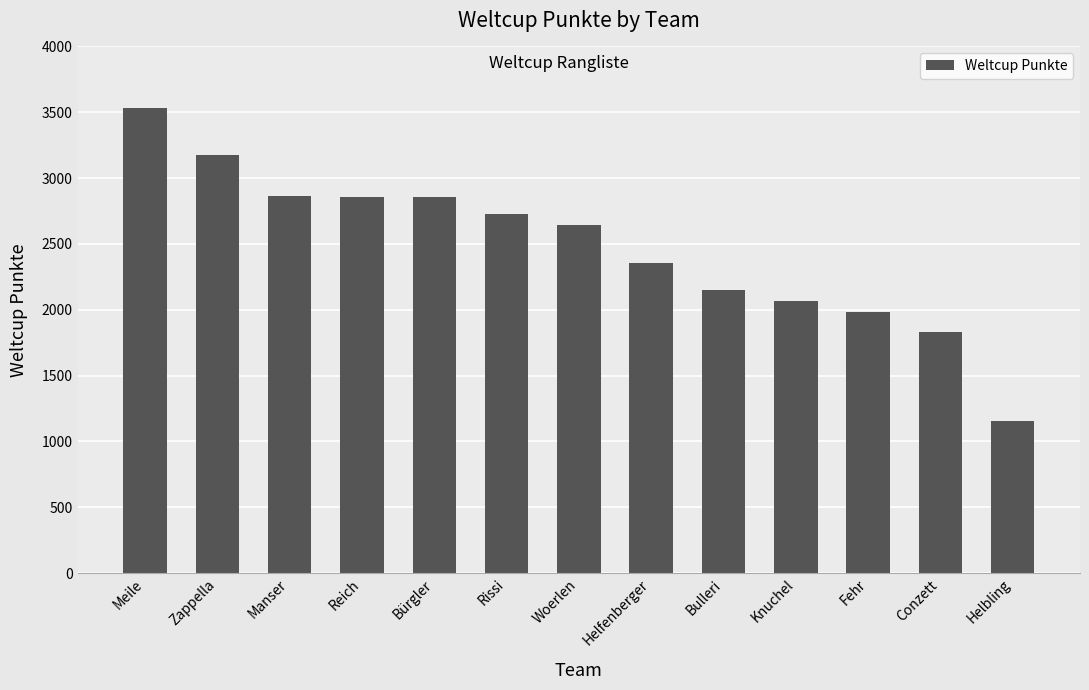

Approximately how many times larger is the value at Meile compared to Reich?

1.2